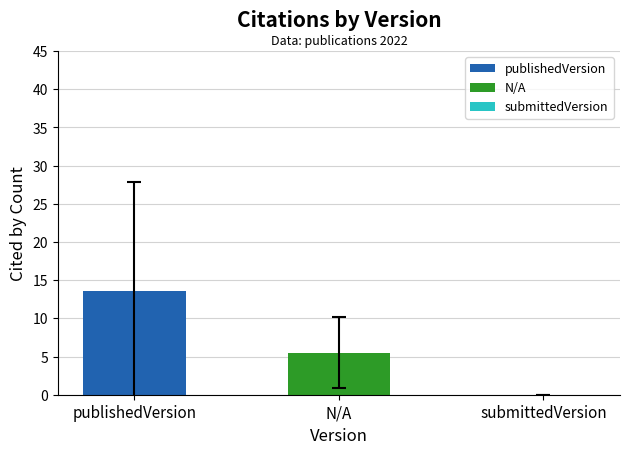

Reading right to left, extract all data points from this chart.

submittedVersion=0.0	N/A=5.5	publishedVersion=13.6